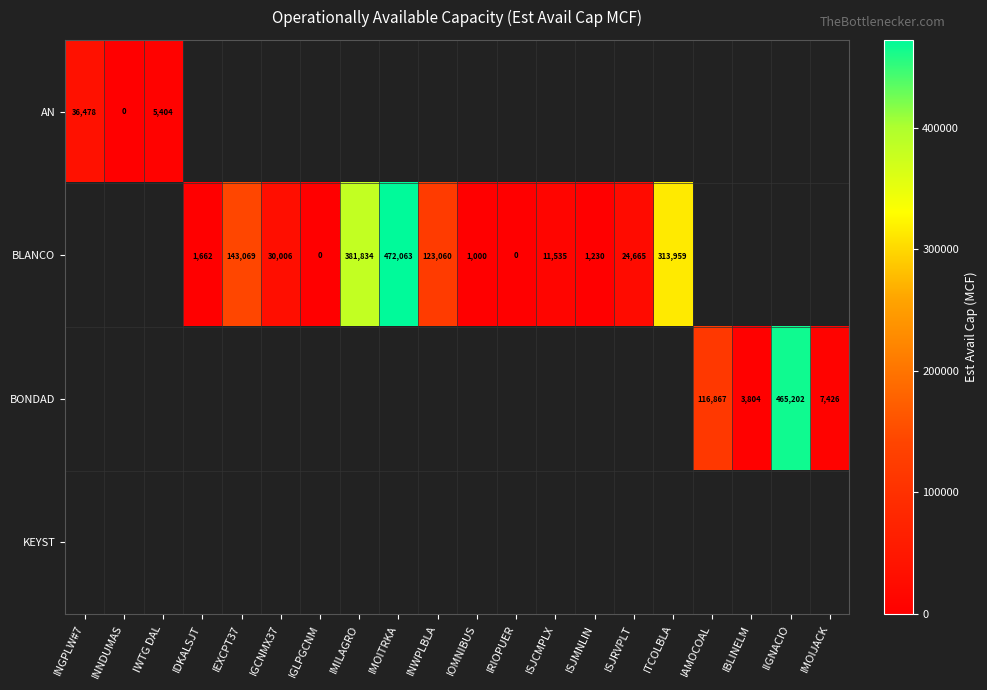

The value of BLANCO at INWPLBLA is 38806. True or false?

False